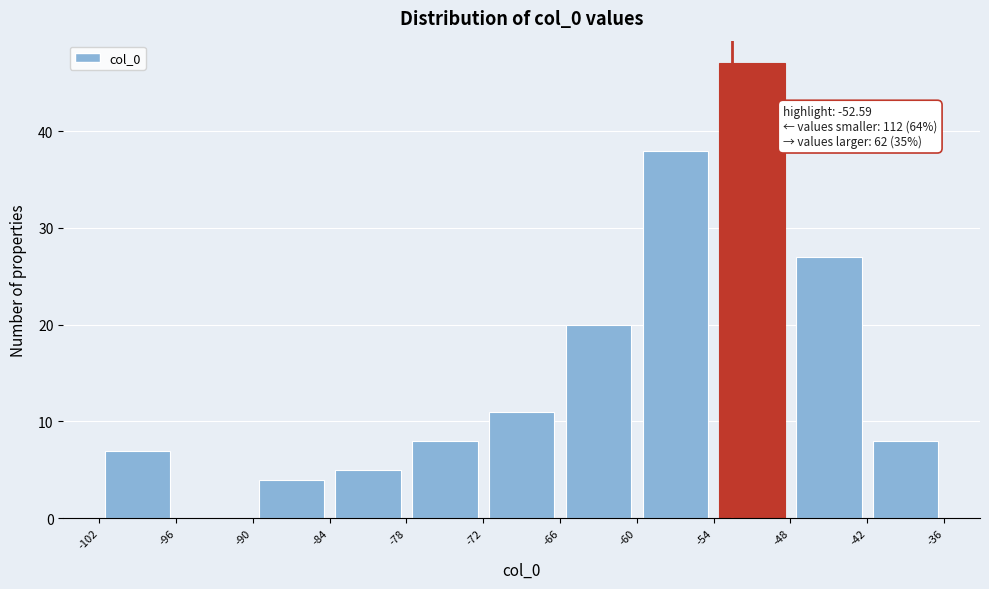

Which range on the x-axis has the tallest bar?

-54 to -48